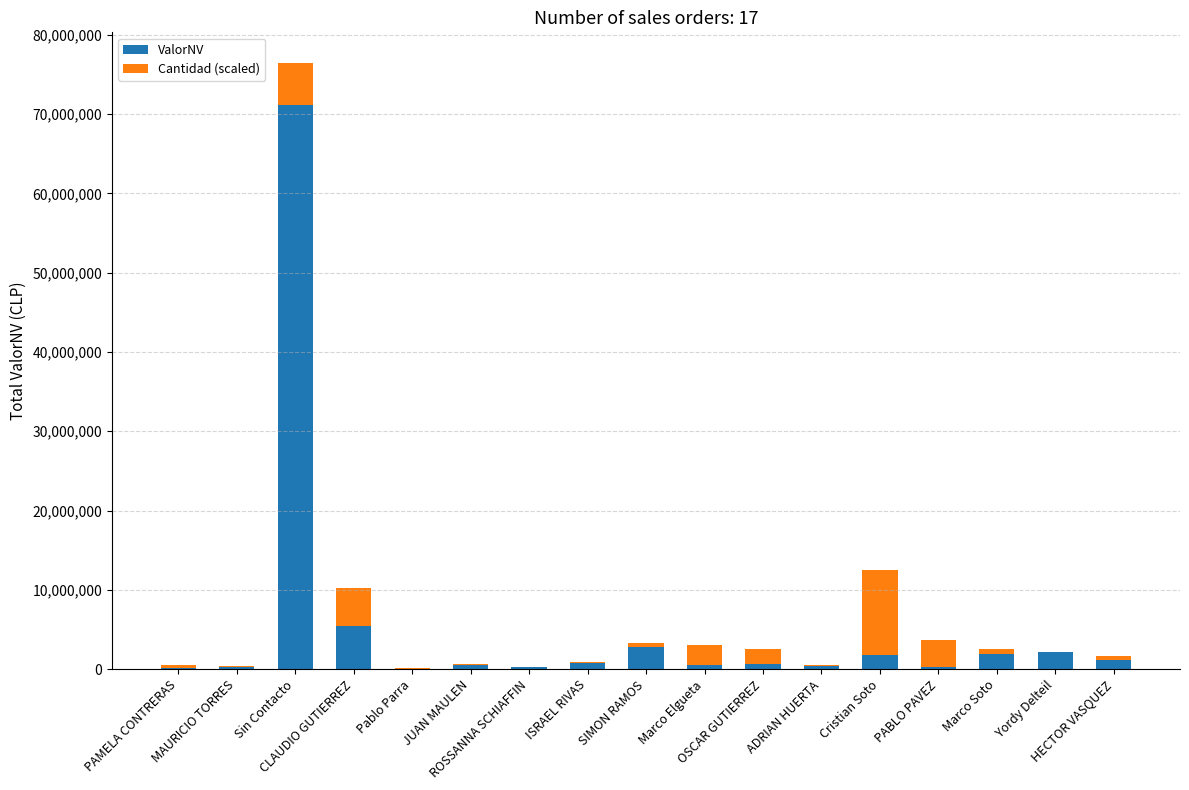

What is the maximum value for ValorNV?

71183770.0